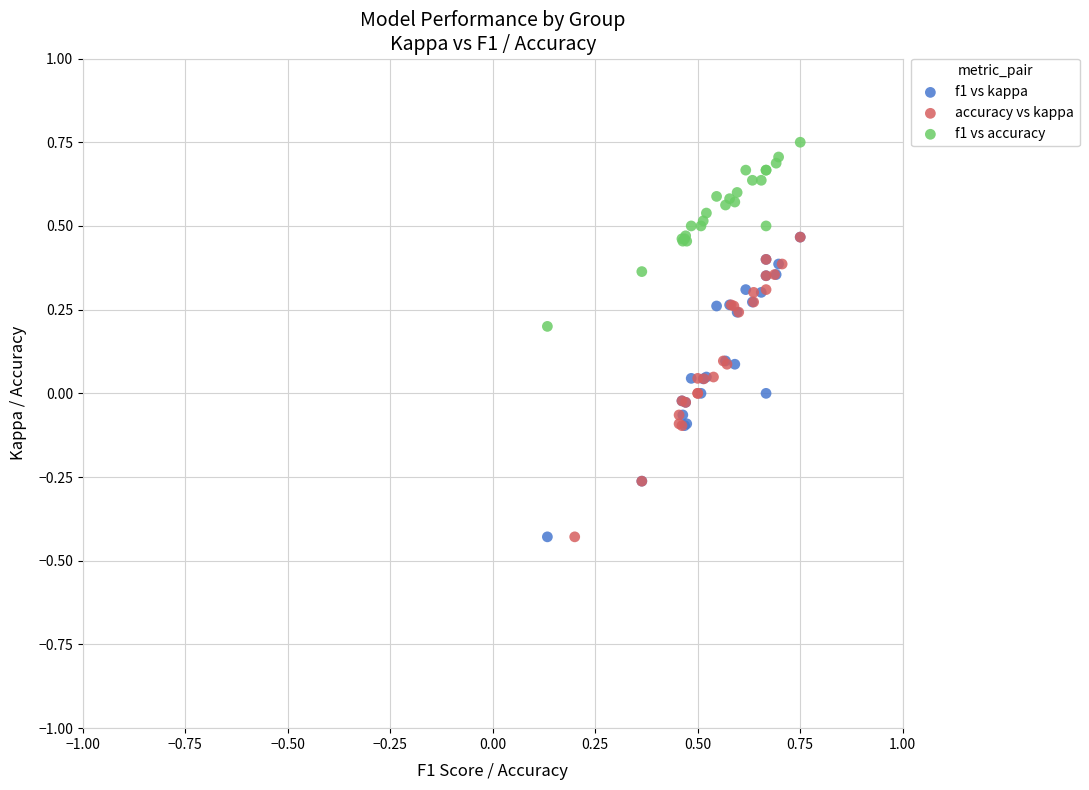

Which series reaches the maximum Y coordinate?

f1 vs accuracy